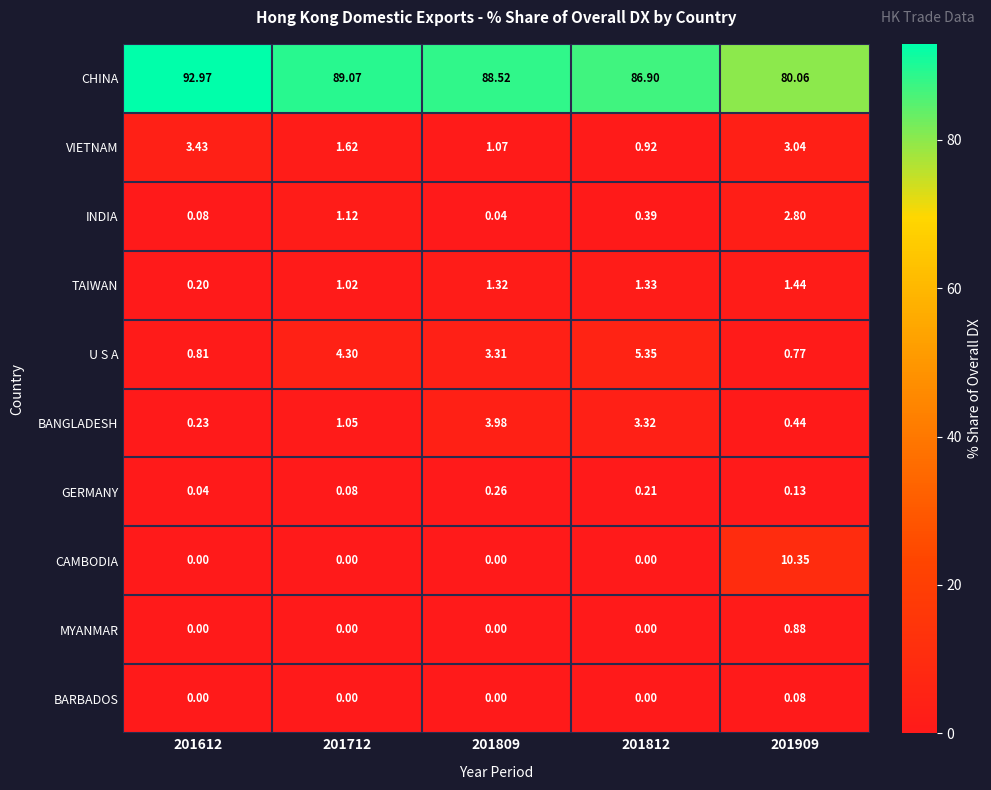

Which series has the largest total across all categories?

CHINA